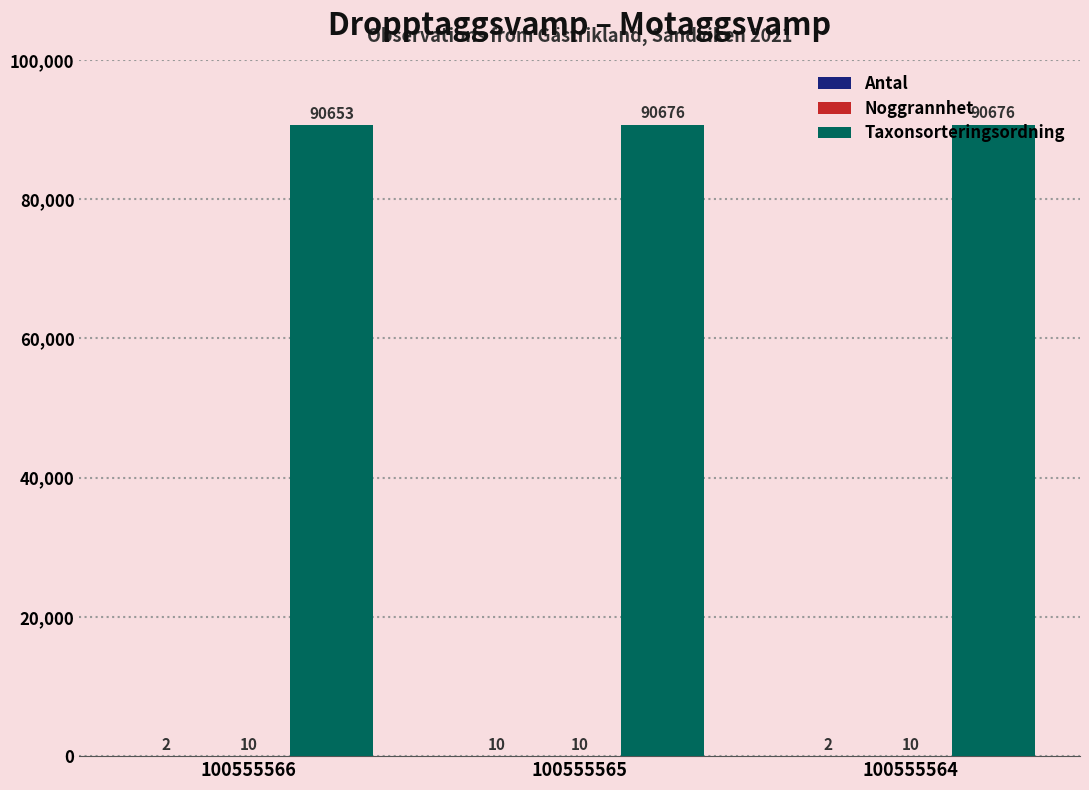

Which series has the largest total across all categories?

Taxonsorteringsordning